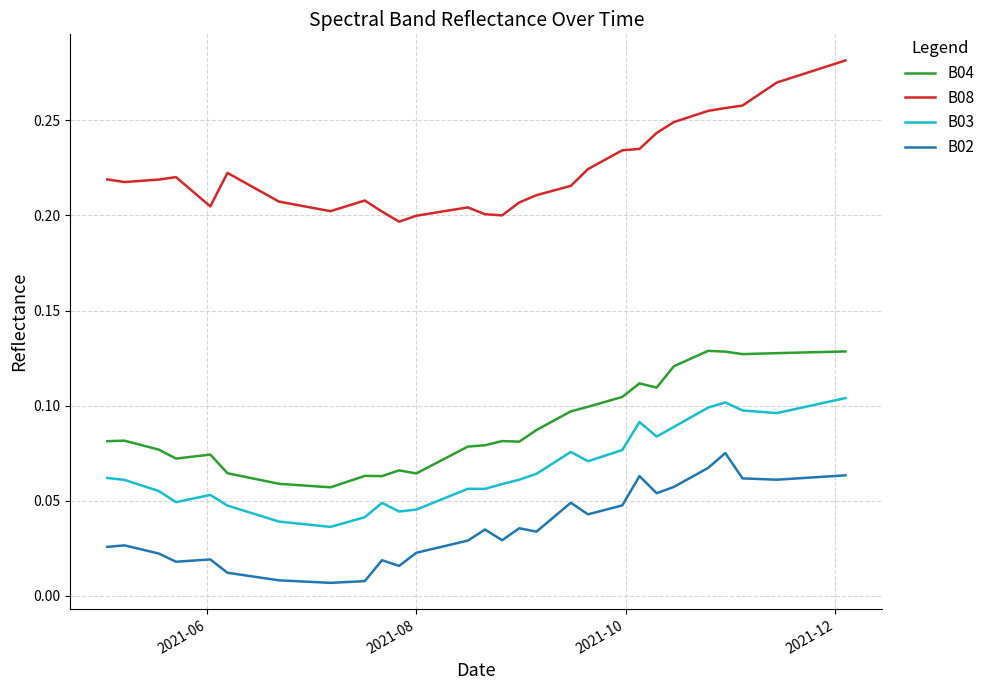

Which series has the largest total across all categories?

B08